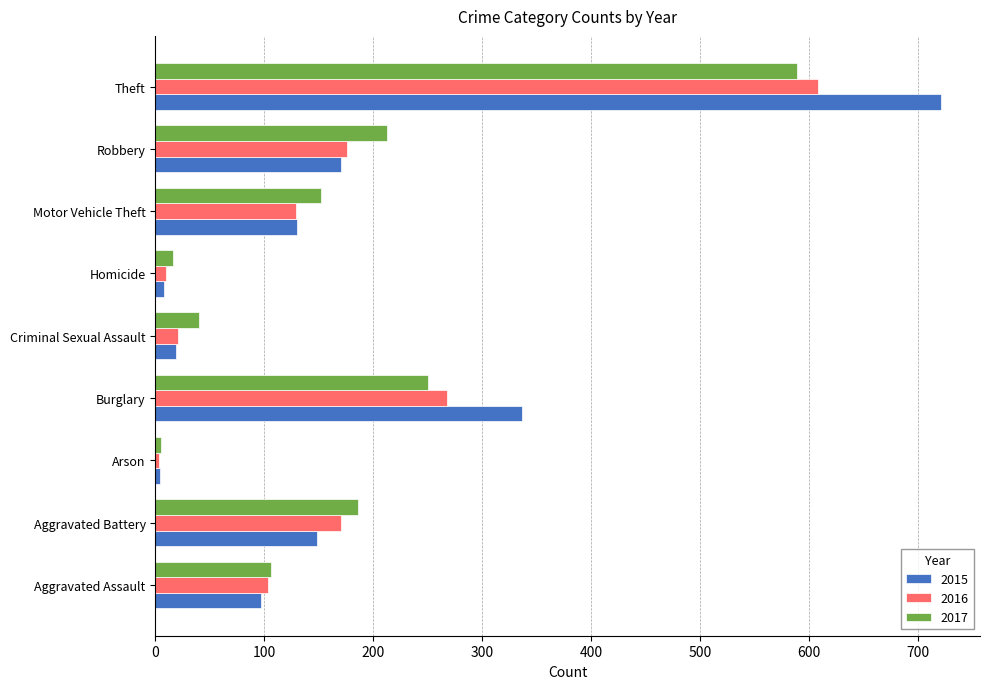

Which series has the largest total across all categories?

2015